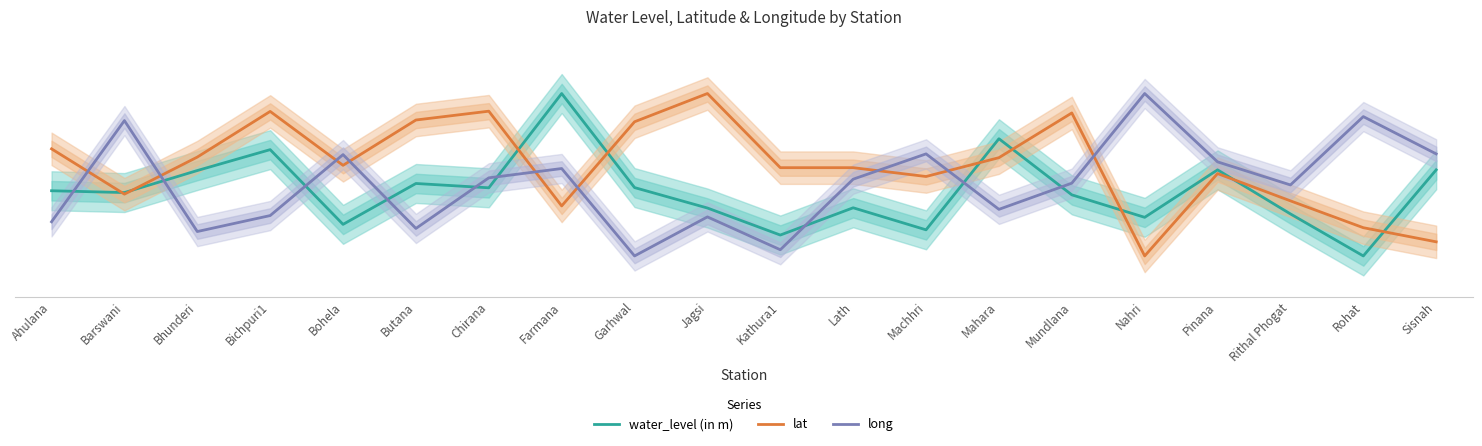

The value of long at Chirana is 0.2. True or false?

False